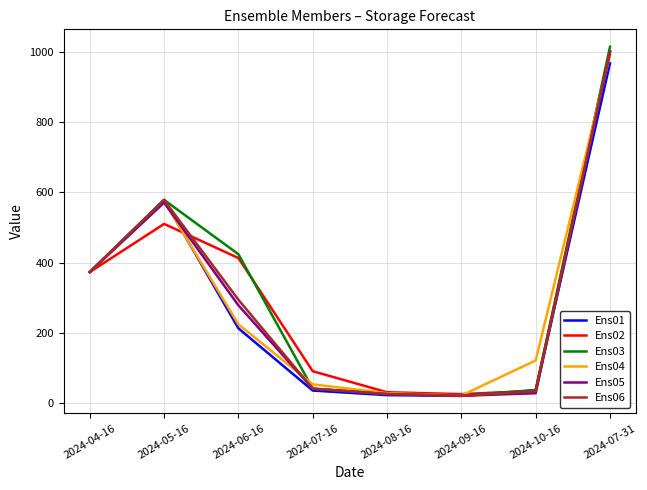

How many lines are shown in the chart?

6